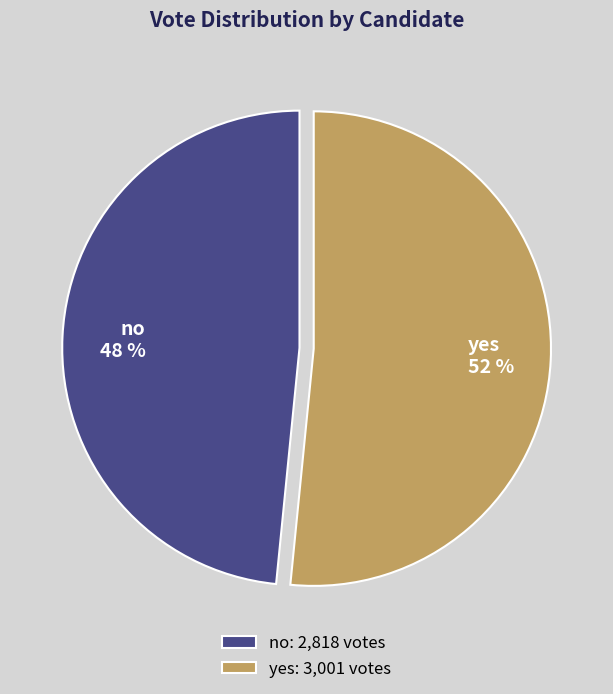

Approximately how many times larger is the value at yes compared to no?

1.1